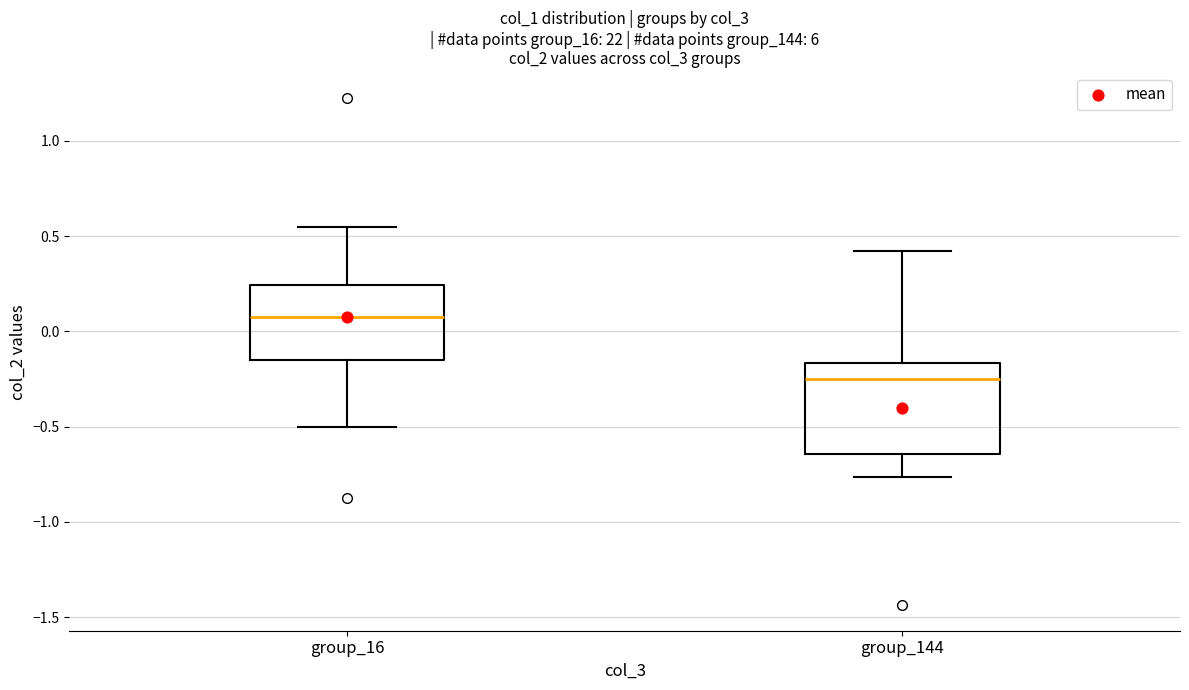

Which box is the tallest, from its lower edge to its upper edge?

group_144